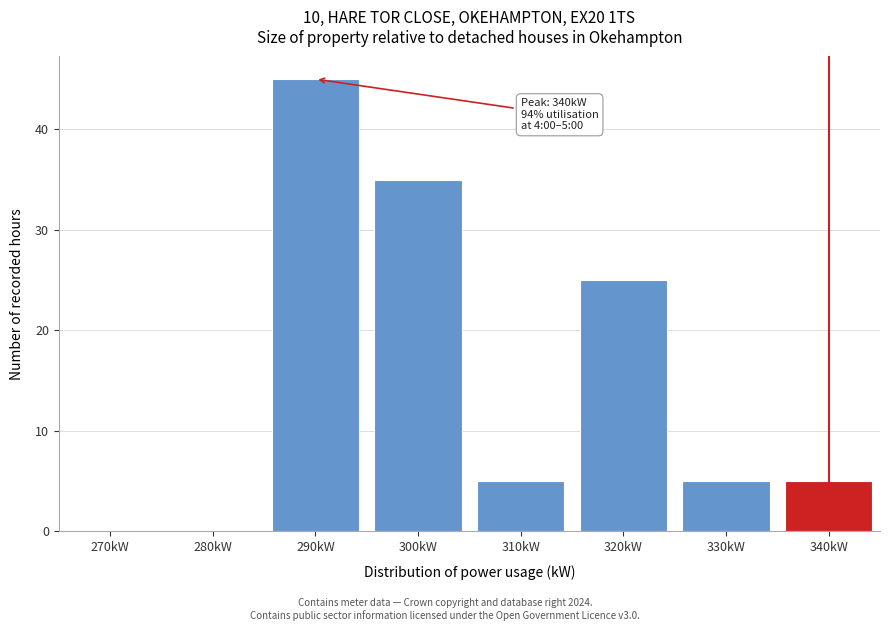

Reading left to right, list all the values displayed in this chart.

270kW=0	280kW=0	290kW=45	300kW=35	310kW=5	320kW=25	330kW=5	340kW=5